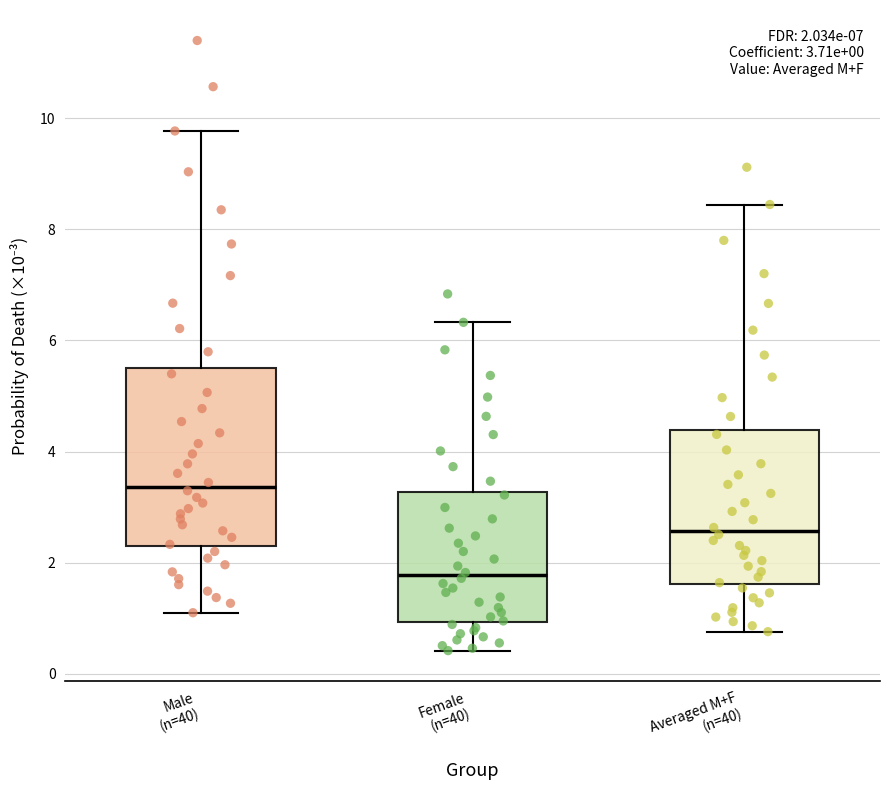

Comparing the boxes themselves (not the whiskers), which one is the tallest?

Male (n=40)